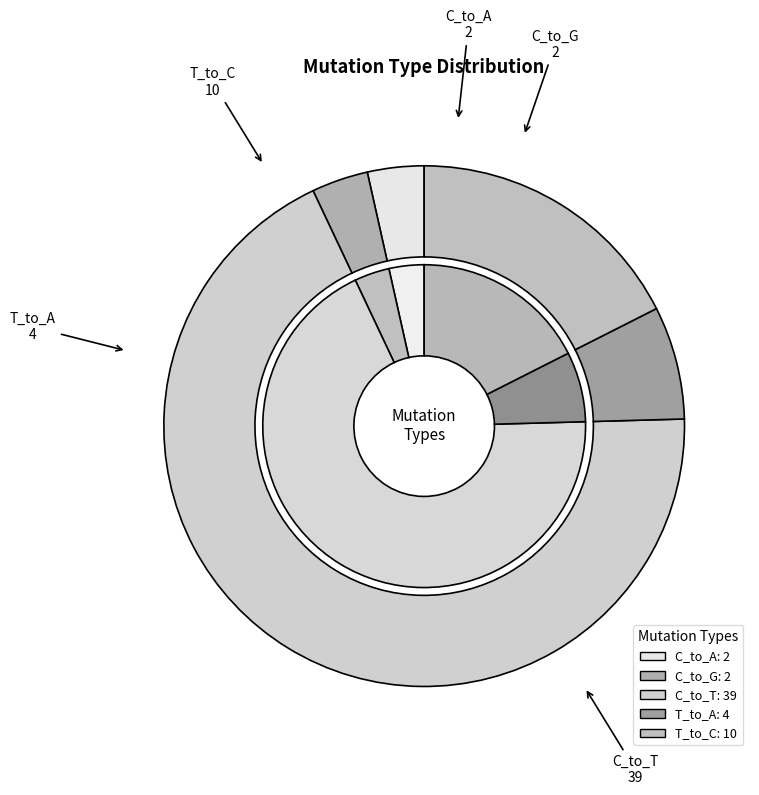

Is 17 the majority of the pie?

No